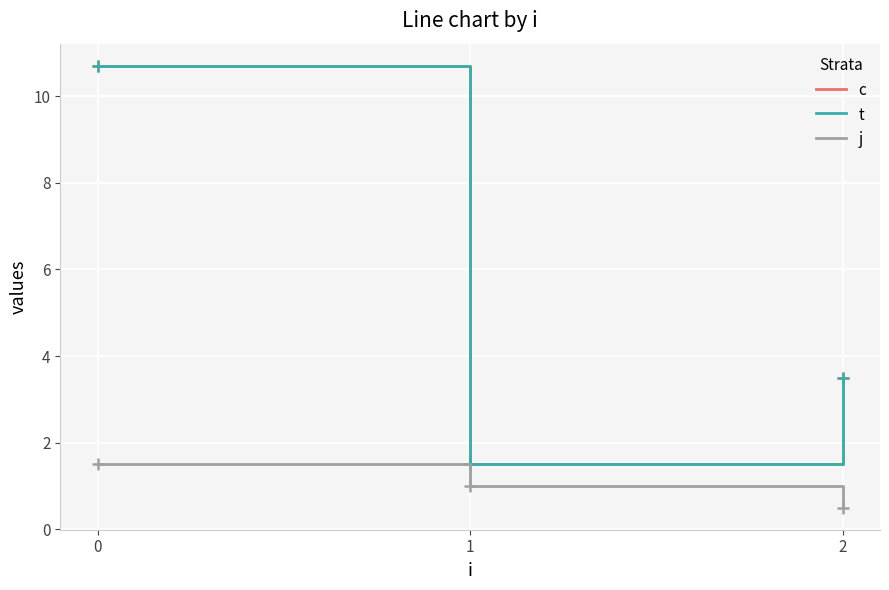

Is this an area chart (filled region under the line)?

No